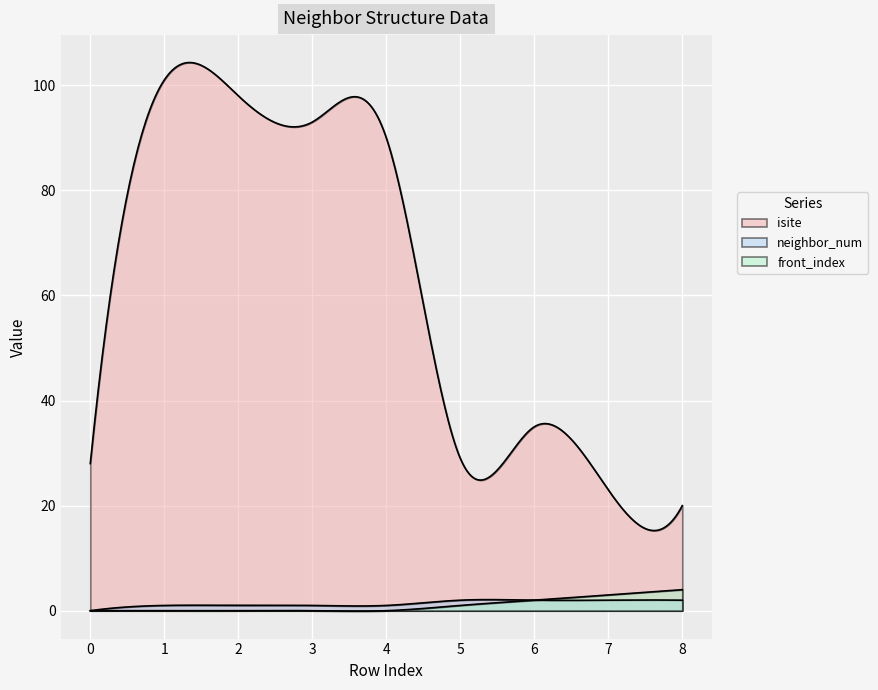

Reading left to right, transcribe all the data shown in this chart.

isite: 0=28	1=101	2=98	3=93	4=90	5=29	6=35	7=23	8=20
neighbor_num: 0=0	1=1	2=1	3=1	4=1	5=2	6=2	7=2	8=2
front_index: 0=0	1=0	2=0	3=0	4=0	5=1	6=2	7=3	8=4